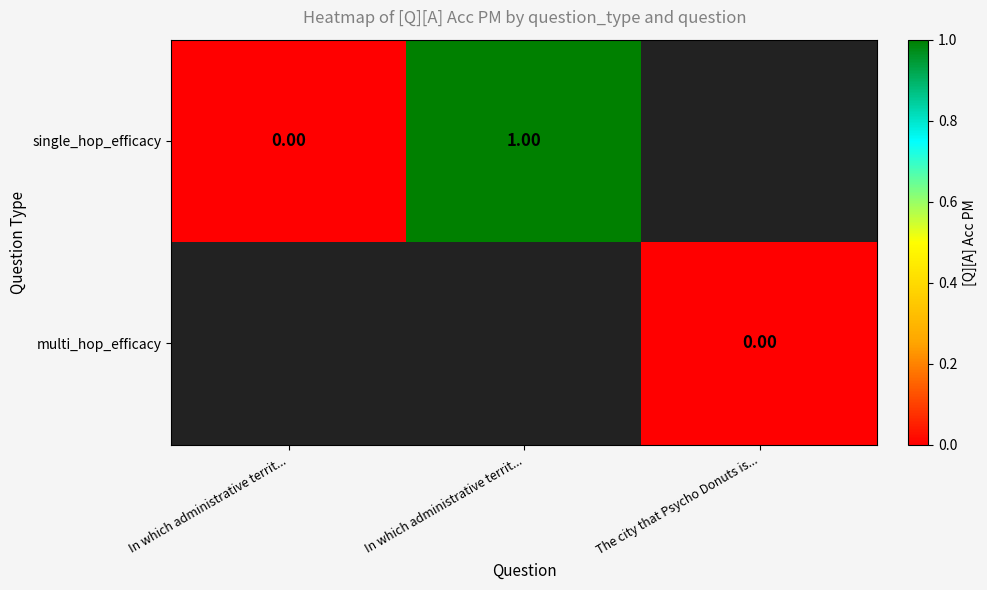

Which series has the largest range (max minus min)?

single_hop_efficacy